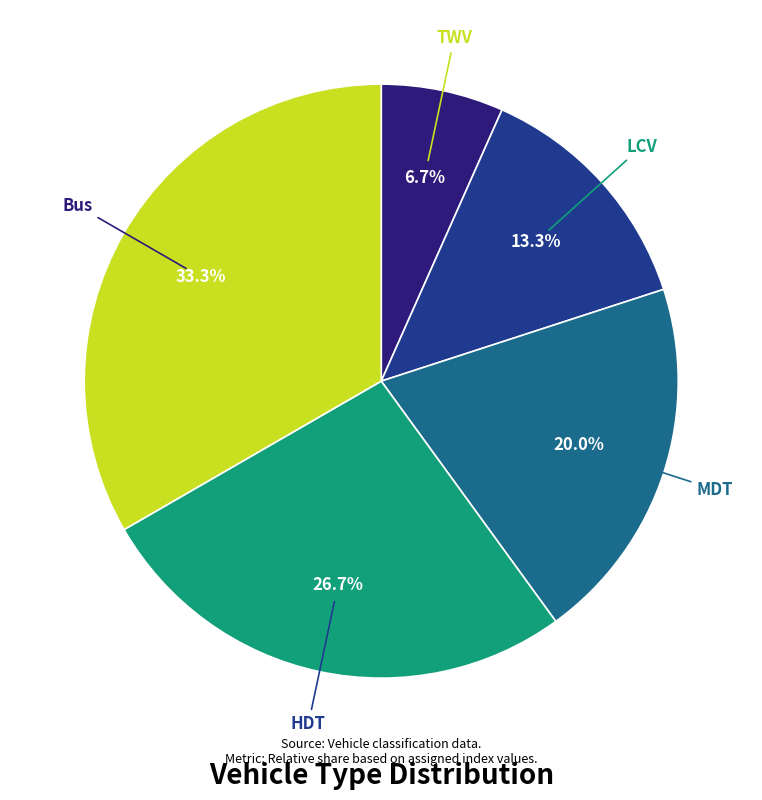

Is there any slice that represents more than half of the pie?

No